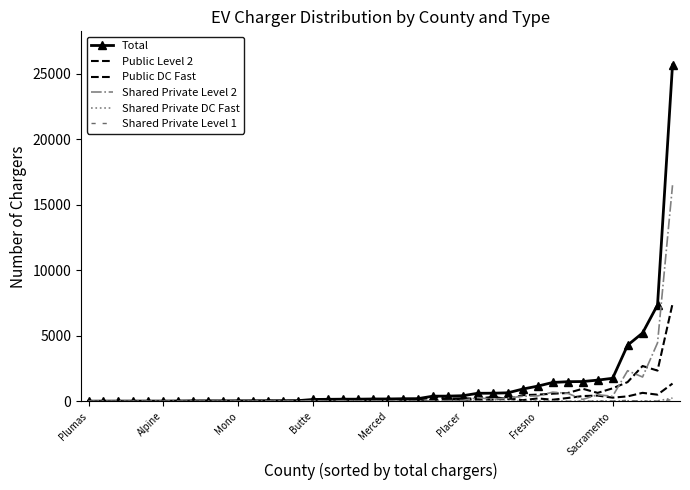

How many categories are shown in the chart?

40